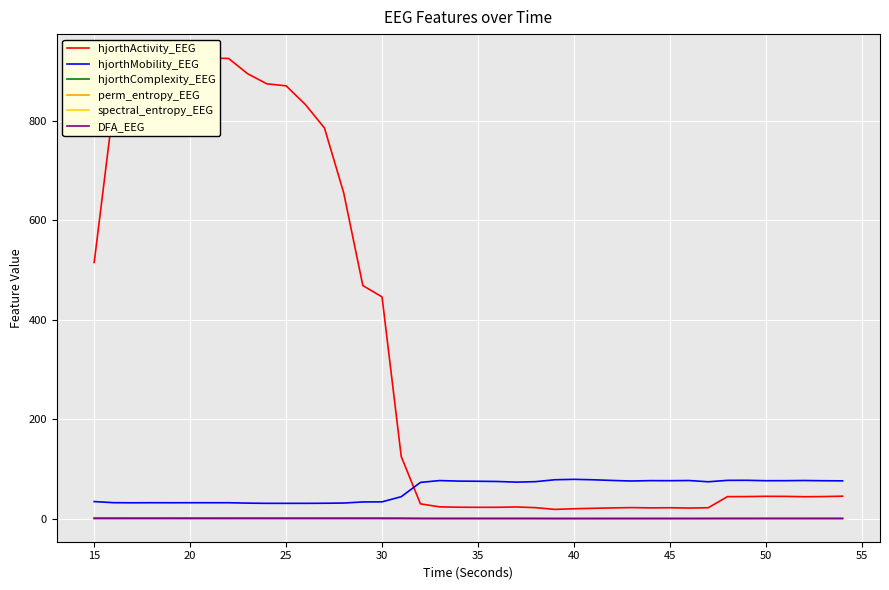

Which series has the largest total across all categories?

hjorthActivity_EEG